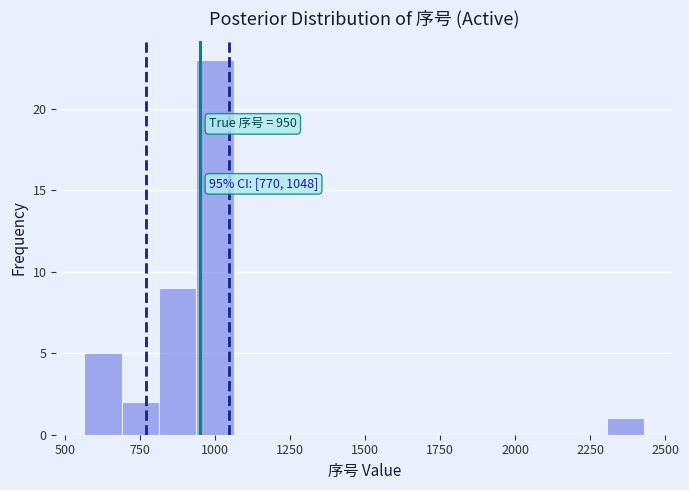

Read against the x-axis, roughly where is the centre of the tallest bar?

1000